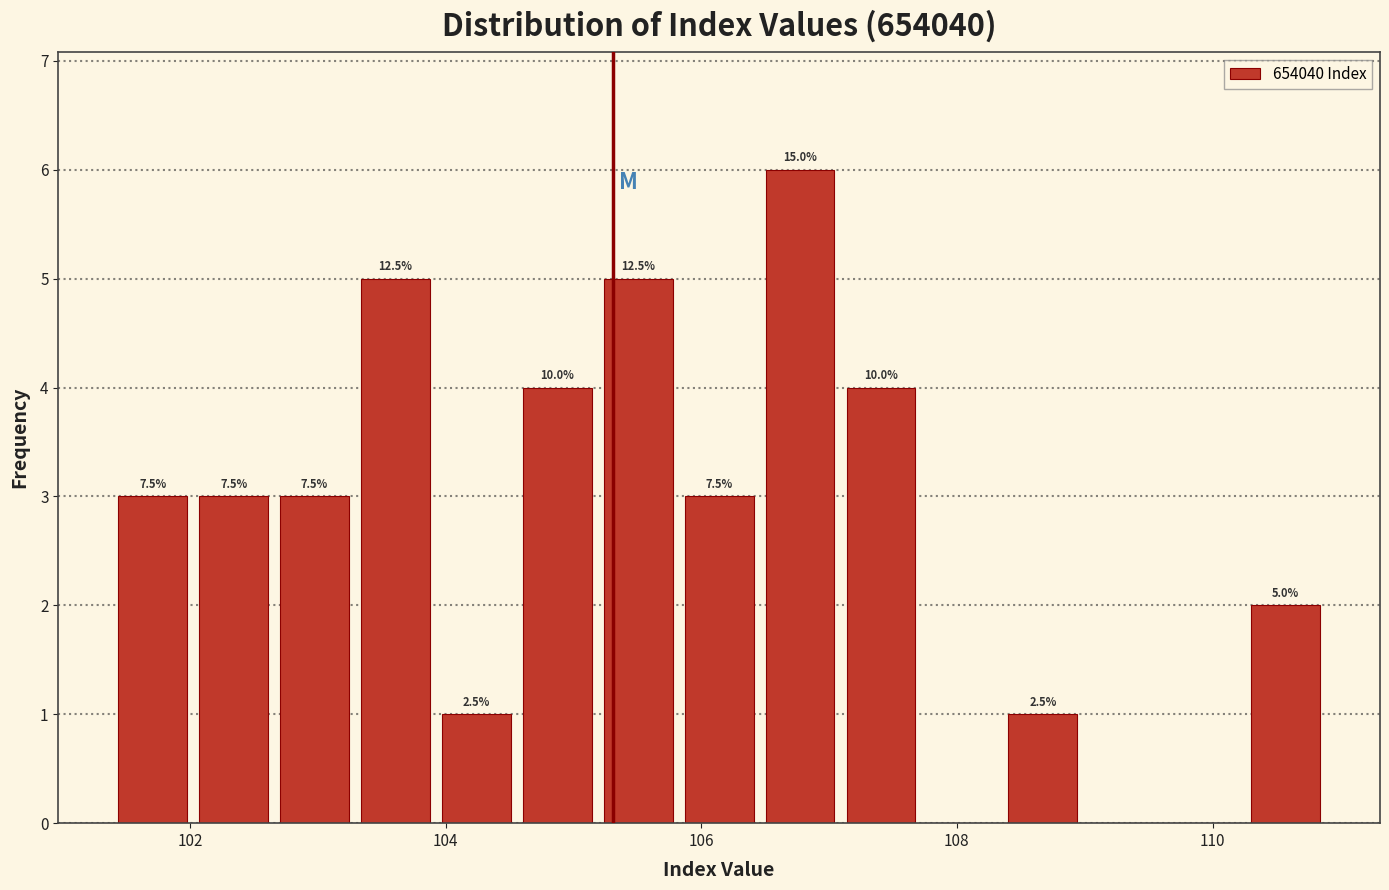

Around what value on the x-axis is the tallest bar? Give the approximate position of its centre, as read against the axis.

106.8